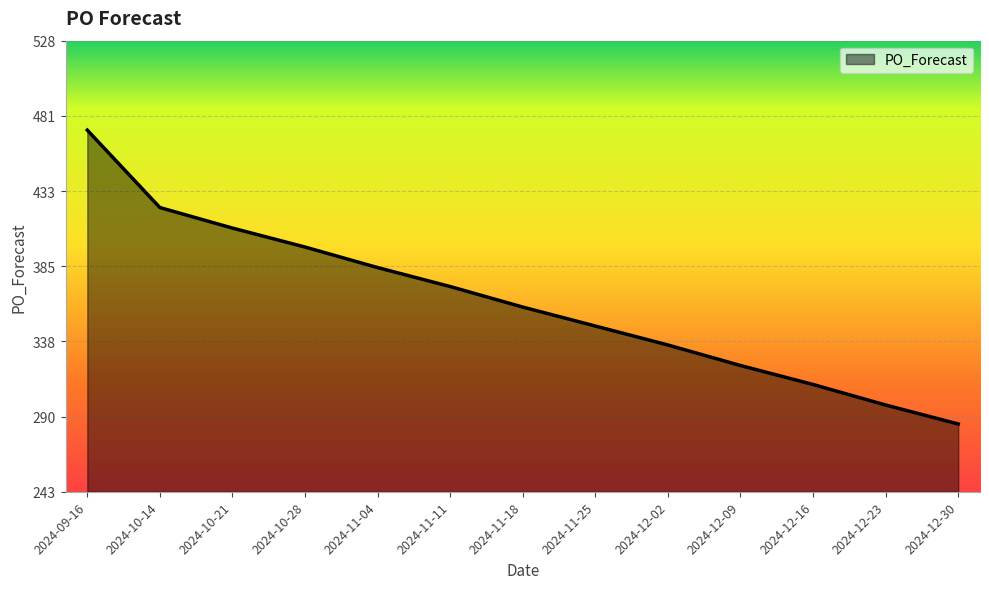

What is the difference between the maximum and minimum values?

186